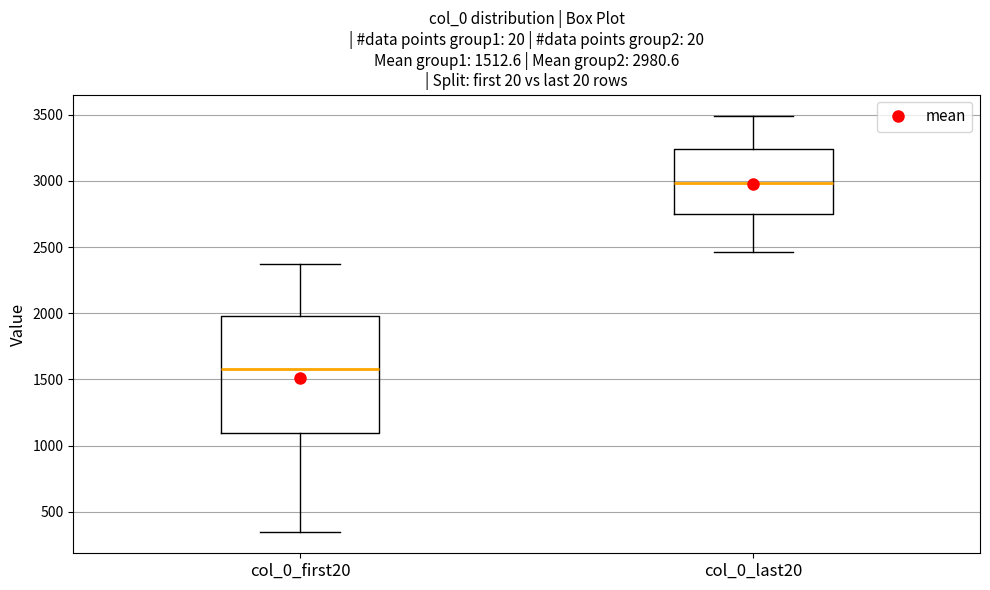

Which box has the highest median line?

col_0_last20